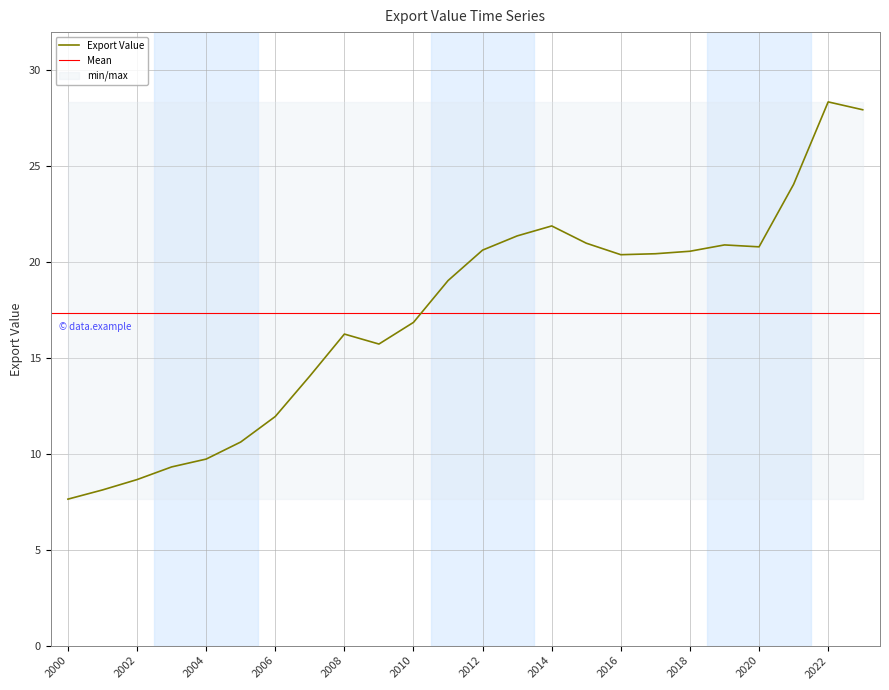

Reading left to right, what are all the values shown in this chart?

2000=7.6	2001=8.1	2002=8.7	2003=9.3	2004=9.7	2005=10.6	2006=11.9	2007=14.1	2008=16.2	2009=15.7	2010=16.9	2011=19.0	2012=20.6	2013=21.4	2014=21.9	2015=21.0	2016=20.4	2017=20.4	2018=20.6	2019=20.9	2020=20.8	2021=24.1	2022=28.4	2023=27.9